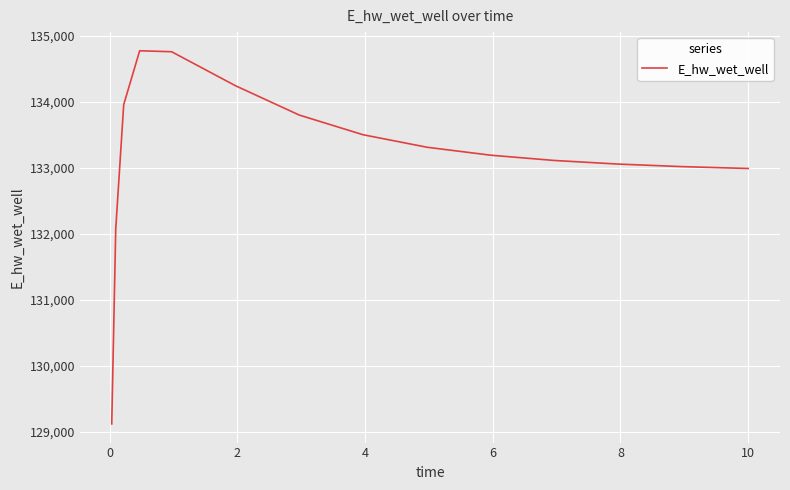

What is the minimum value shown in the chart?

129123.7